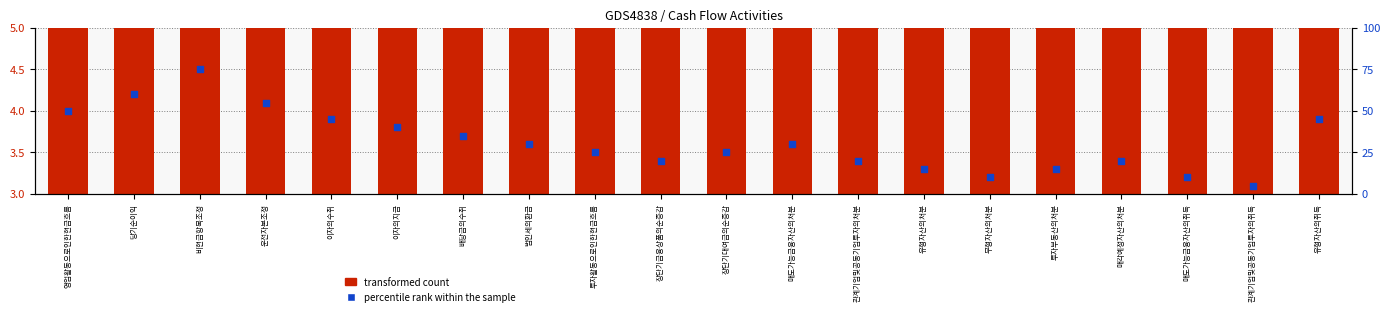

Is the value of percentile rank within the sample at 무형자산의처분 greater than the value of transformed count at 장단기대여금의순증감?

Yes